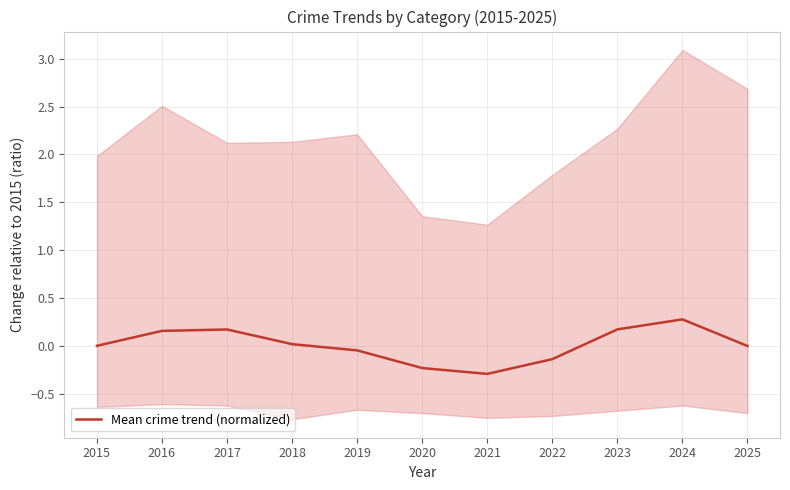

Reading left to right, extract all data points from this chart.

0.0	0.2	0.2	0.0	-0.0	-0.2	-0.3	-0.1	0.2	0.3	-0.0